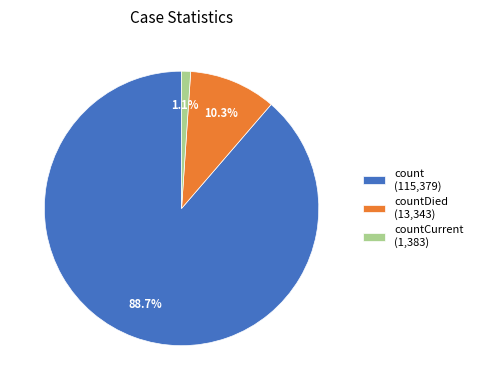

Do countDied (13,343) and countCurrent (1,383) together represent more than half of the pie?

No